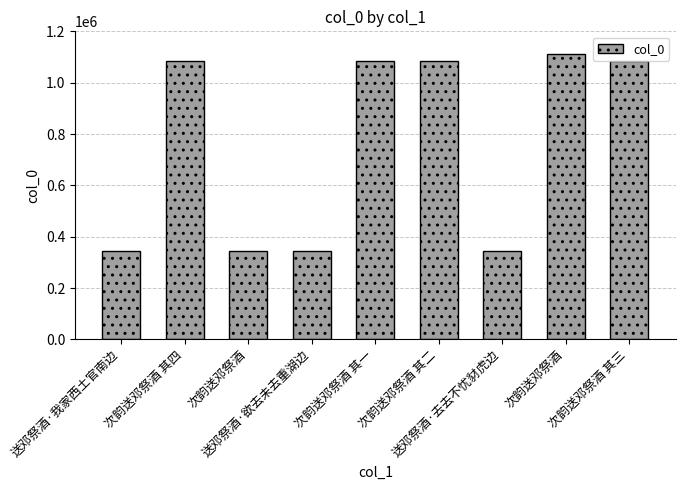

How many series are shown in this chart?

1